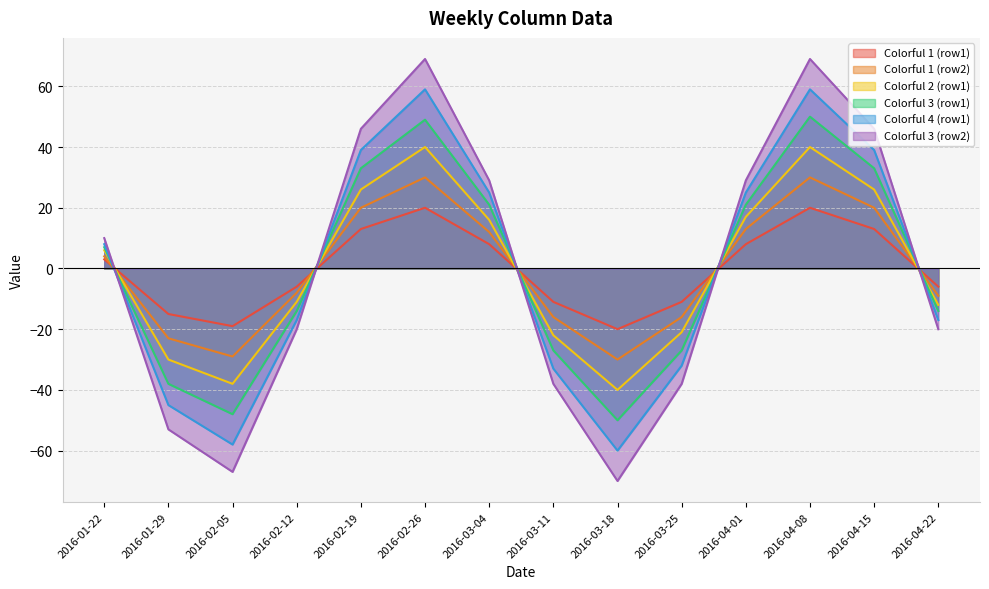

What is the maximum value for Colorful 1 (row1)?

20